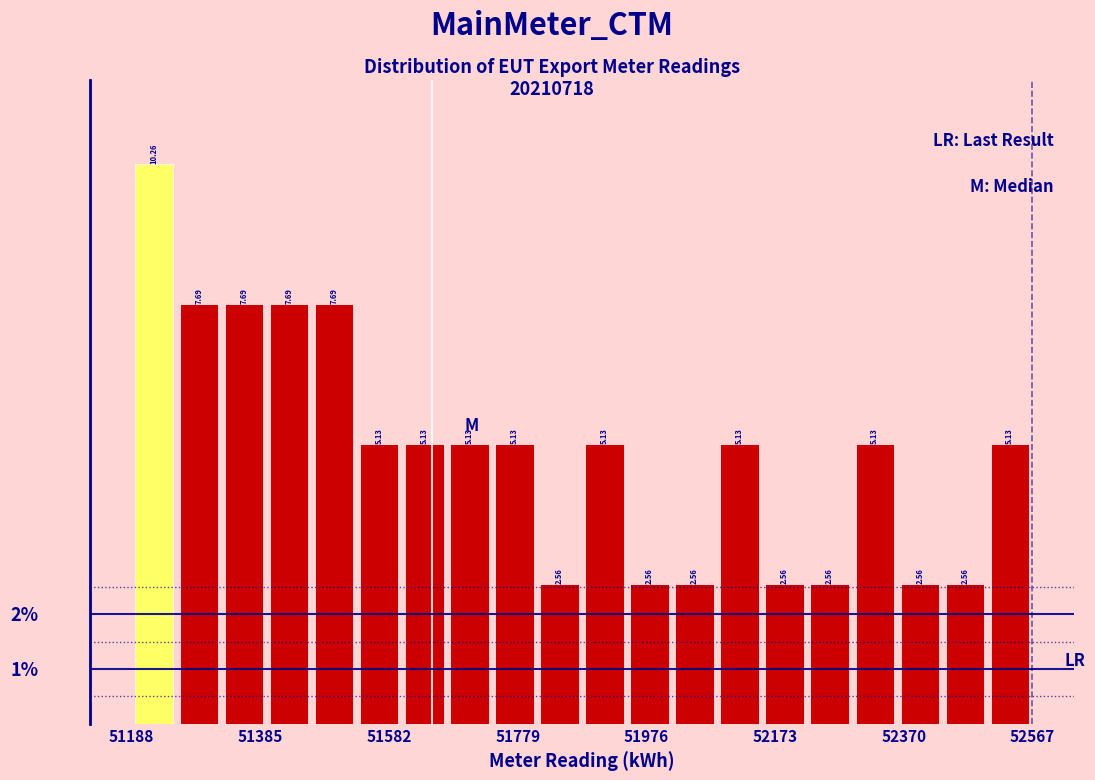

Around what value on the x-axis is the tallest bar? Give the approximate position of its centre, as read against the axis.

51220